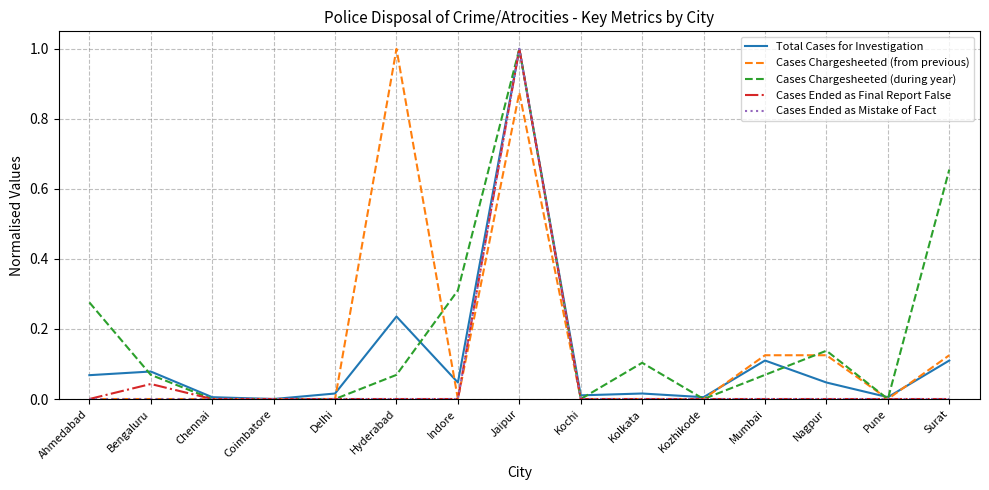

Is it true that Cases Ended as Mistake of Fact equals 0.0 at Coimbatore?

True